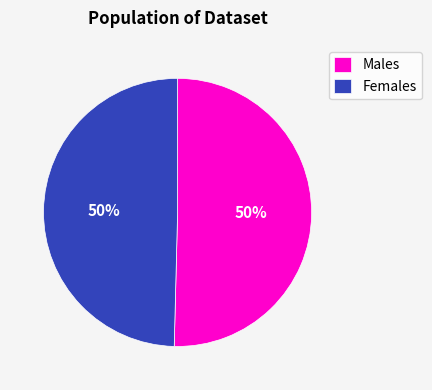

To the nearest percent, what portion does Males represent?

50%